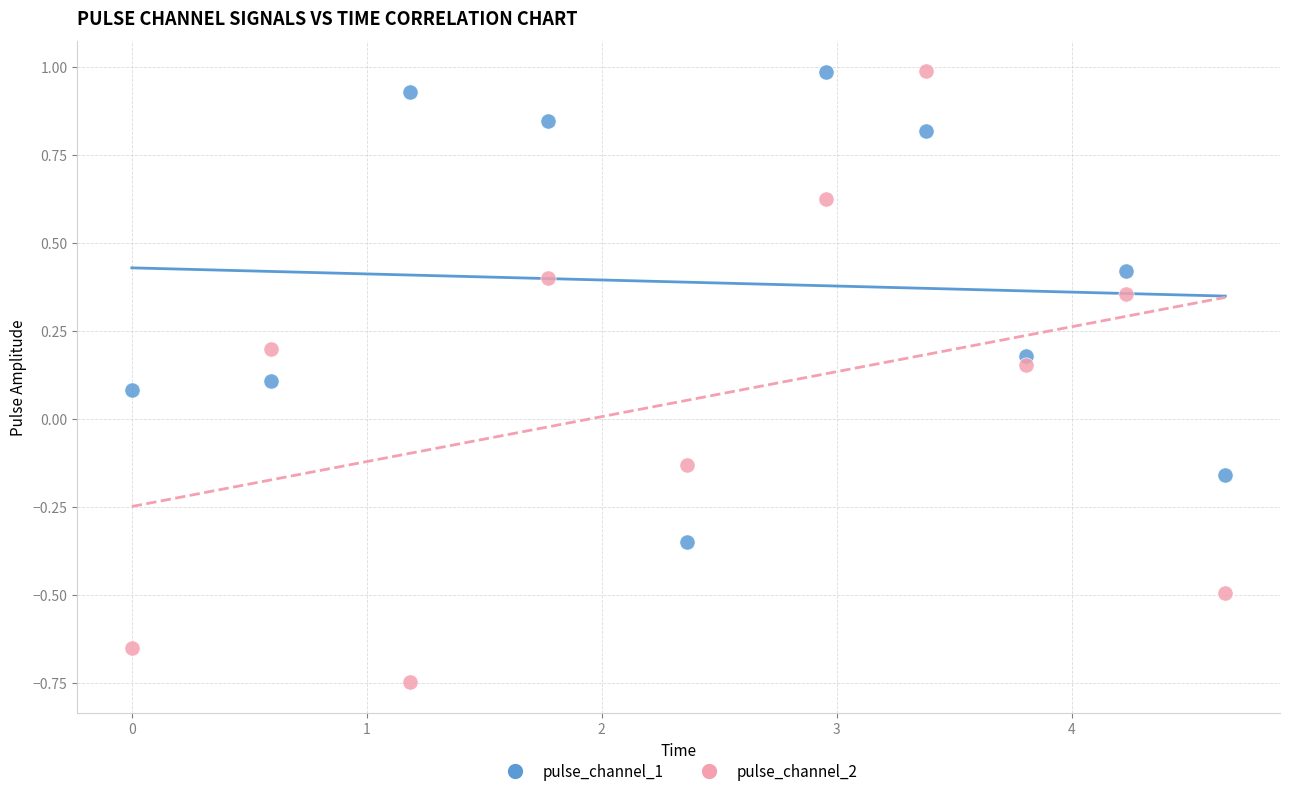

Which series reaches the minimum Y coordinate?

pulse_channel_2